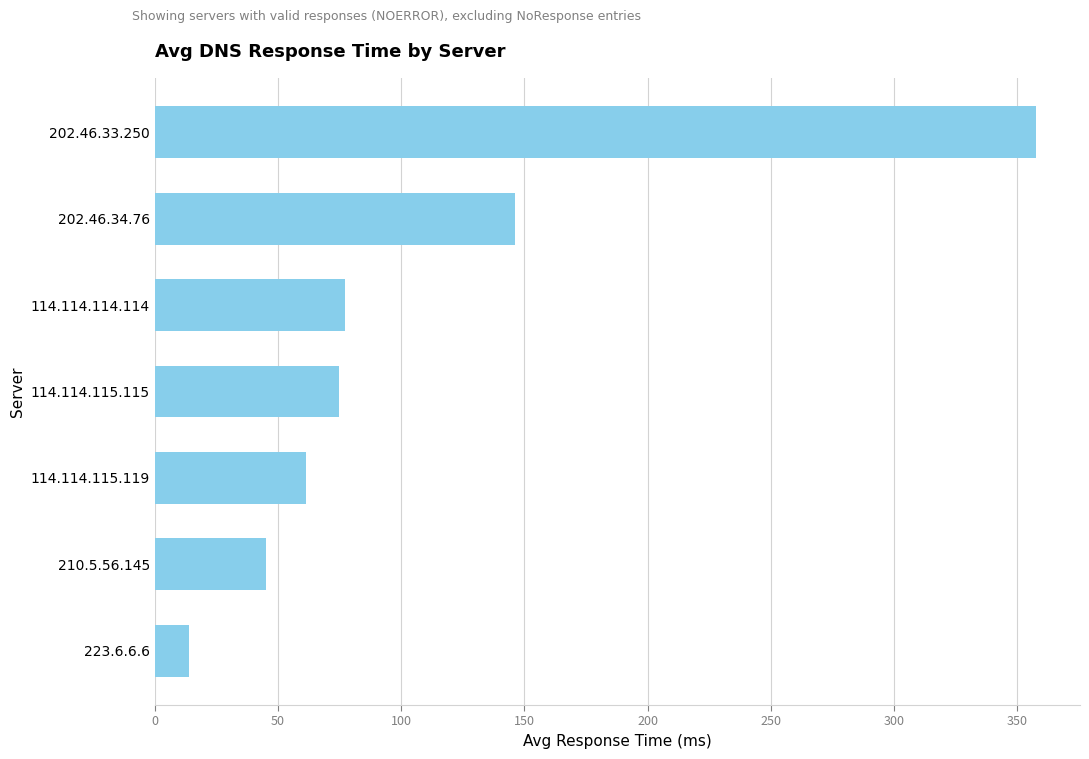

Read the value at 114.114.115.119.

61.3